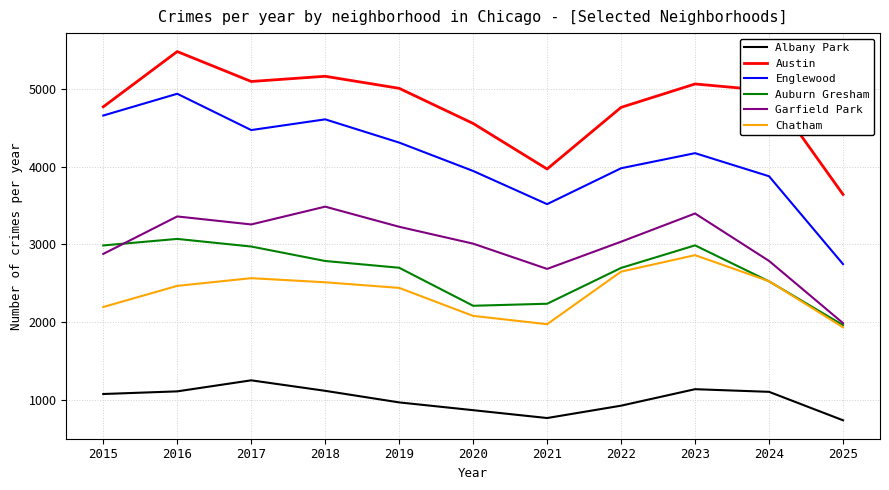

Which label corresponds to the largest value in the chart?

2016